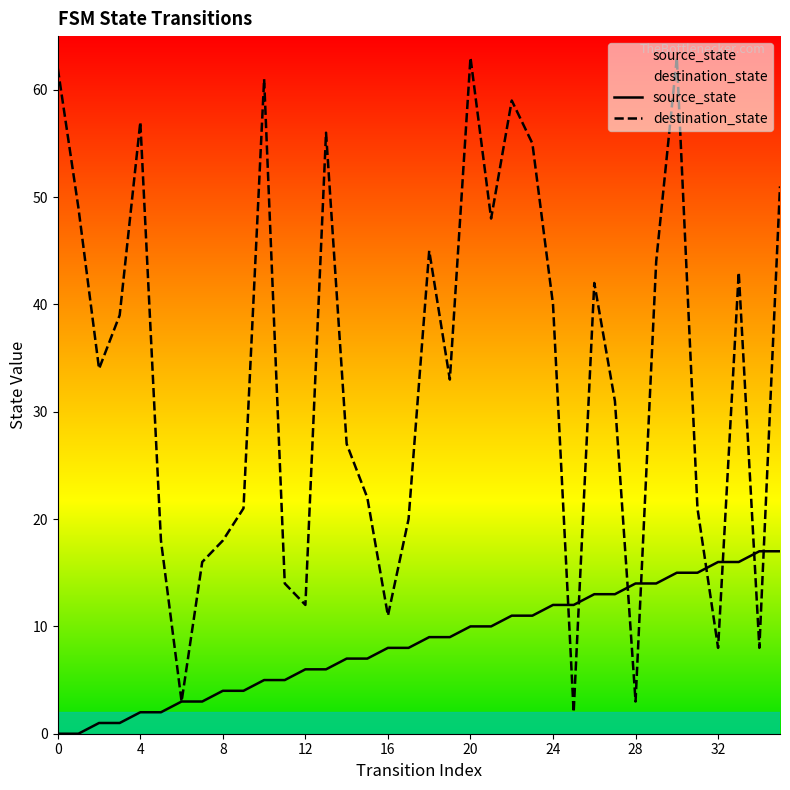

Which series has the largest total across all categories?

destination_state